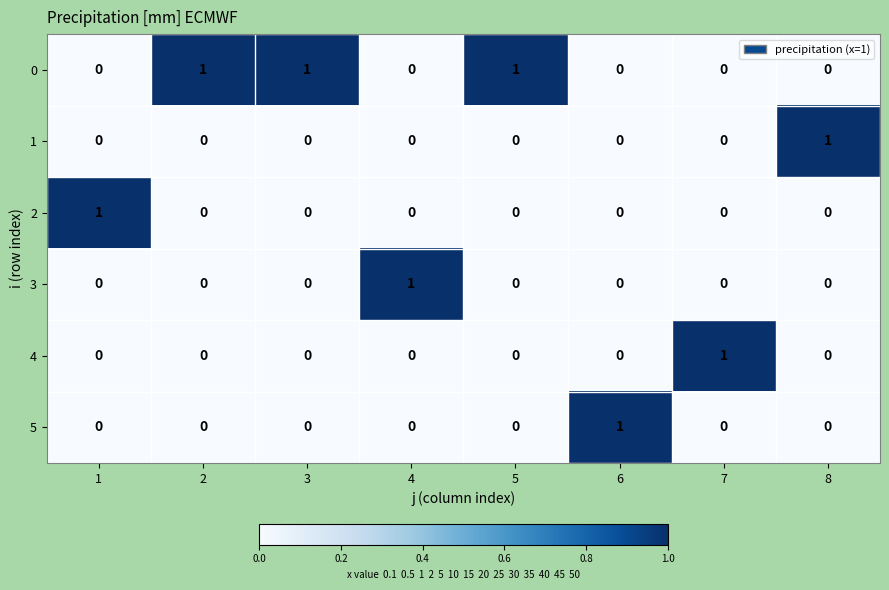

At how many categories does at least one series exceed 0?

8